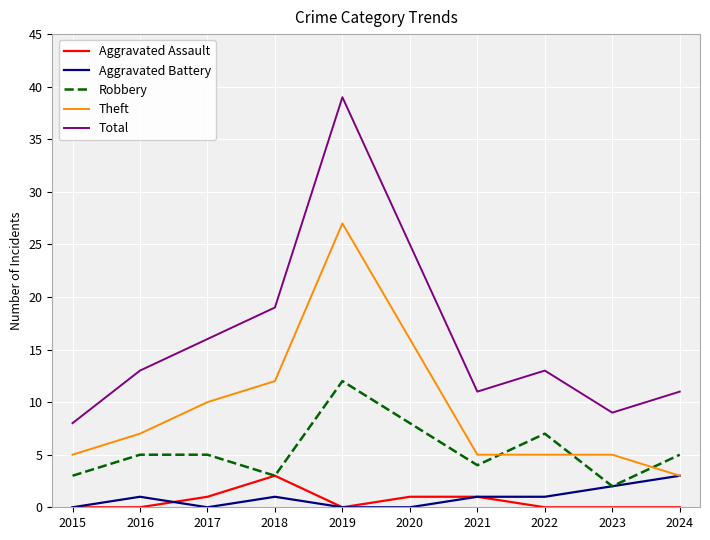

Reading left to right, transcribe all the data shown in this chart.

Aggravated Assault: 0	0	1	3	0	1	1	0	0	0
Aggravated Battery: 0	1	0	1	0	0	1	1	2	3
Robbery: 3	5	5	3	12	8	4	7	2	5
Theft: 5	7	10	12	27	16	5	5	5	3
Total: 8	13	16	19	39	25	11	13	9	11